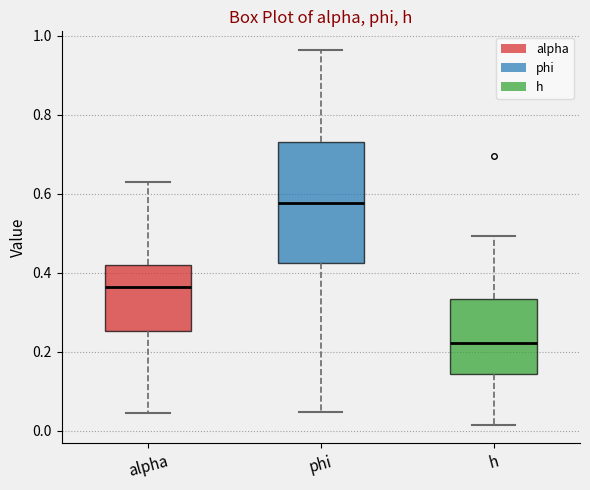

Comparing the boxes themselves (not the whiskers), which one is the tallest?

phi